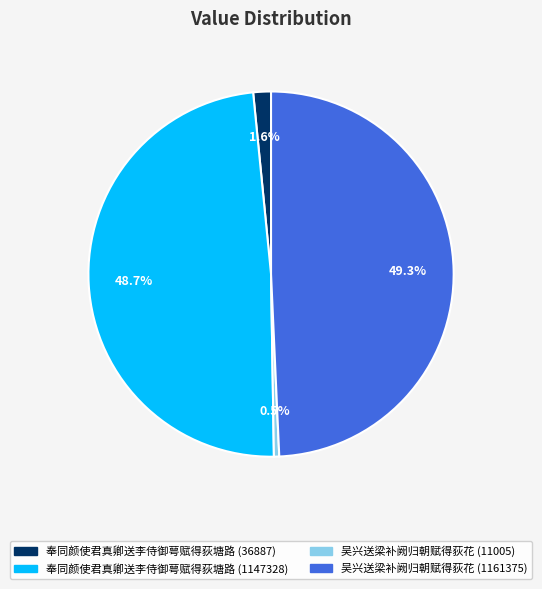

The 奉同颜使君真卿送李侍御萼赋得荻塘路 (36887) slice represents 2% of the pie. True or false?

True